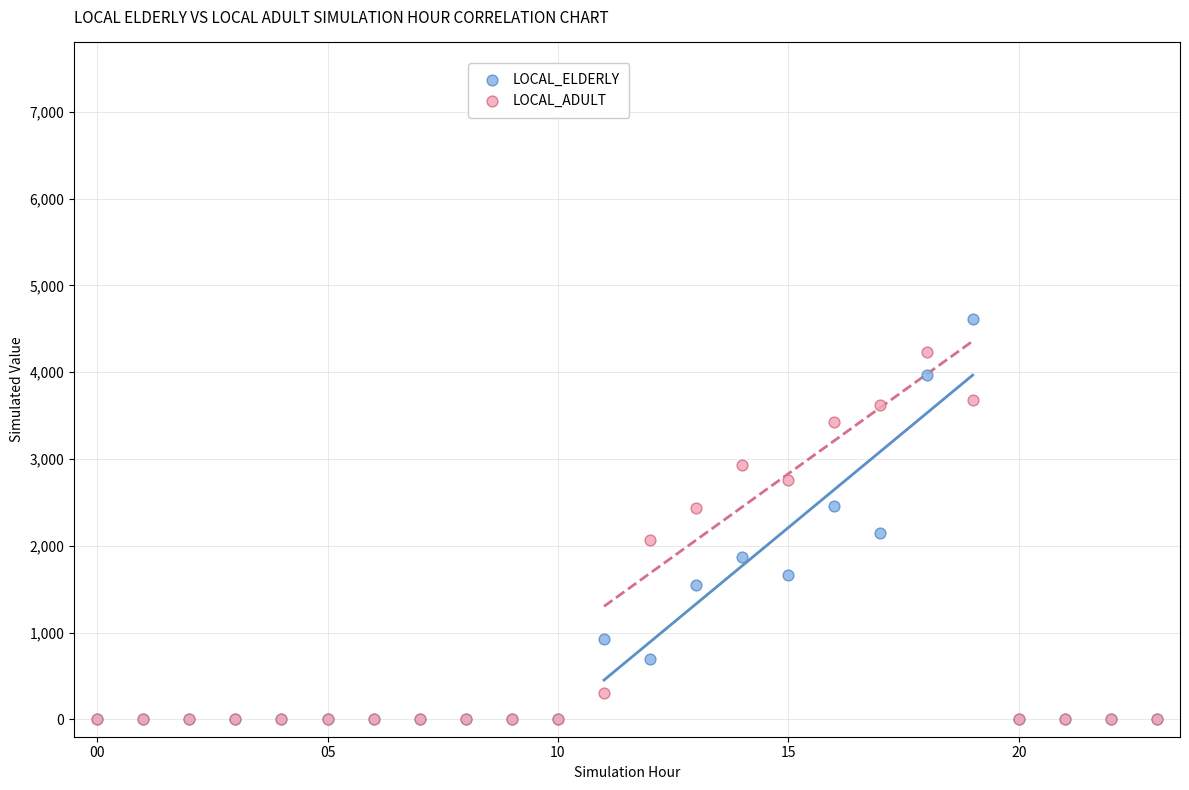

What are all the series names shown in the legend?

LOCAL_ELDERLY, LOCAL_ADULT